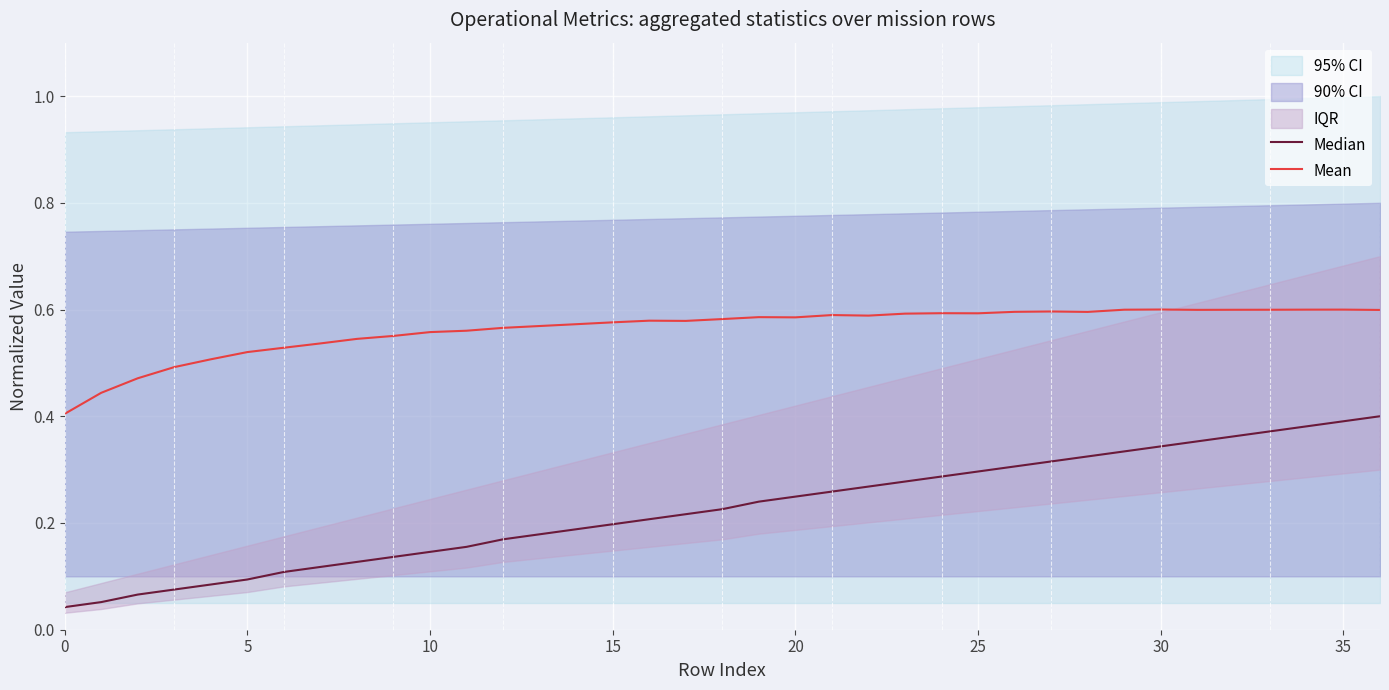

Is it true that Mean equals 0.8 at 31?

False